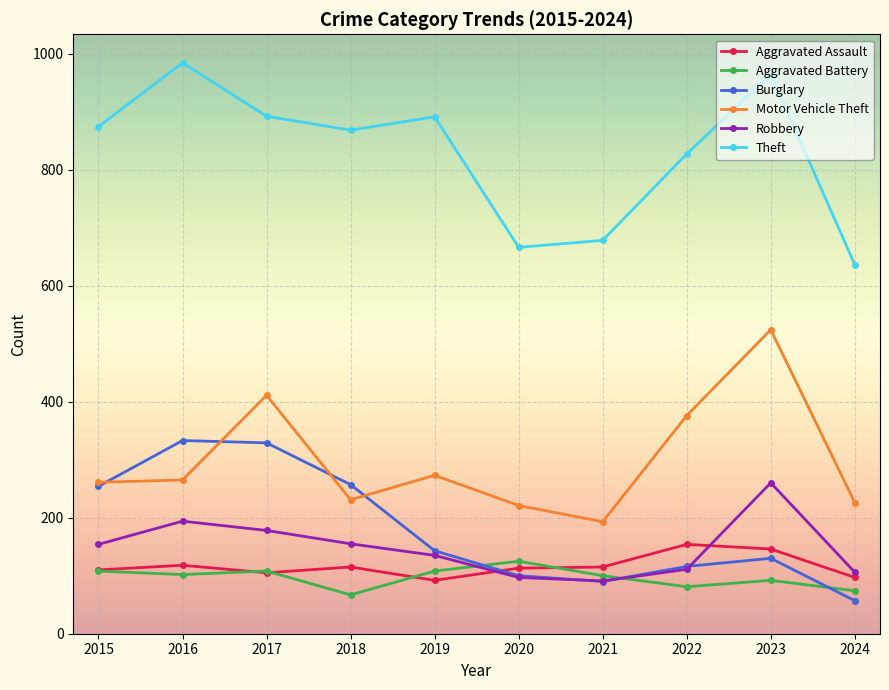

What is the value of the Robbery point at the 4th from the left?

155